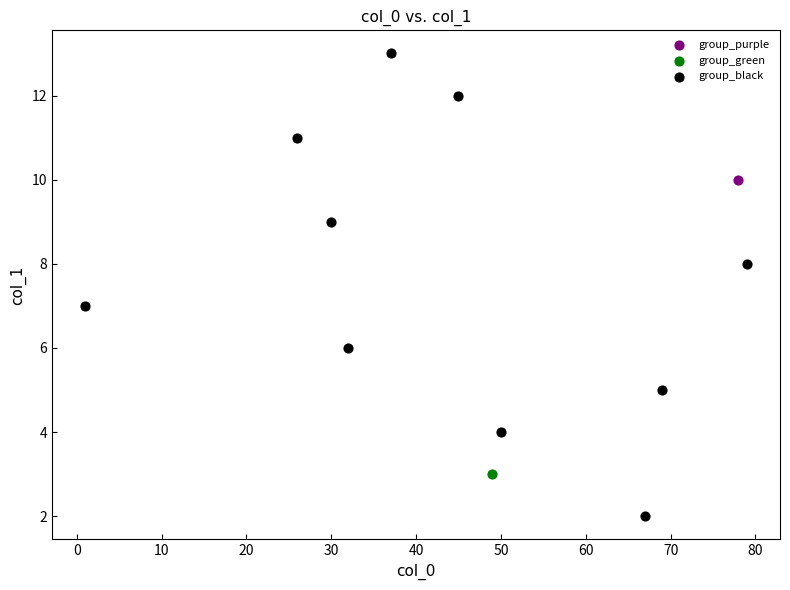

What are all the series names shown in the legend?

group_purple, group_green, group_black